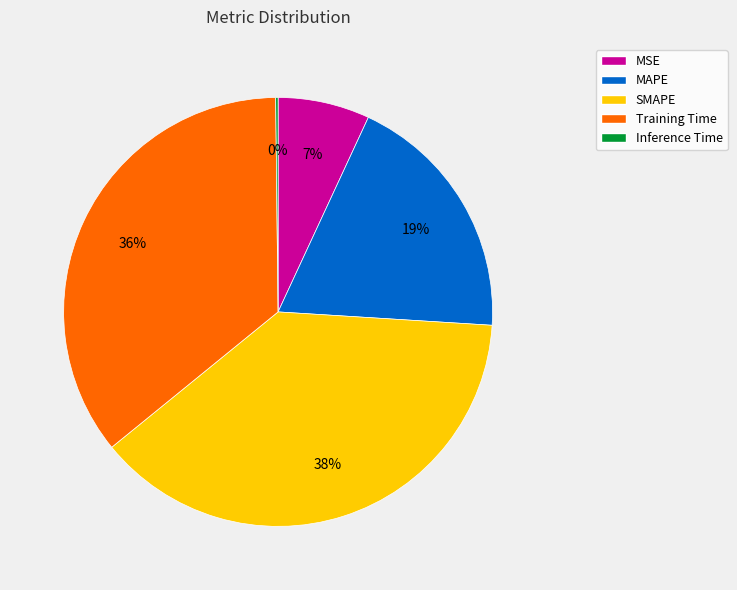

The MSE slice represents 1% of the pie. True or false?

False